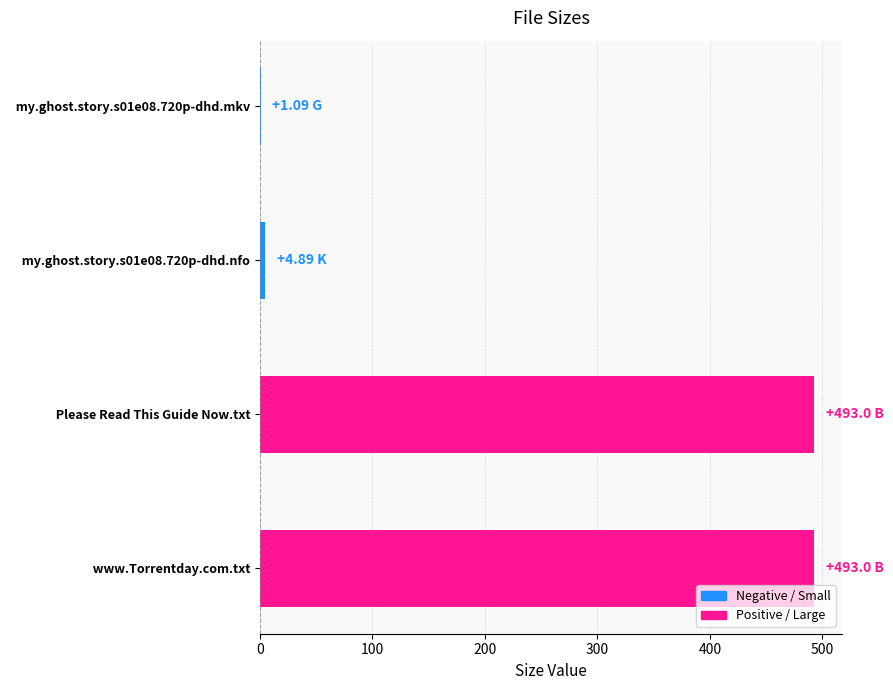

What is the sum of all values?

992.0